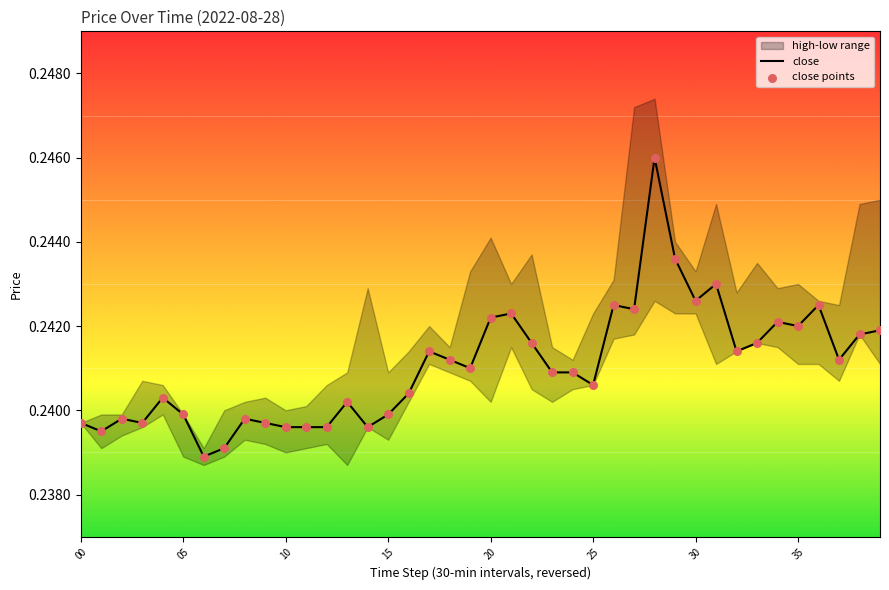

Is the value of close points at 37 greater than the value of close at 17?

No